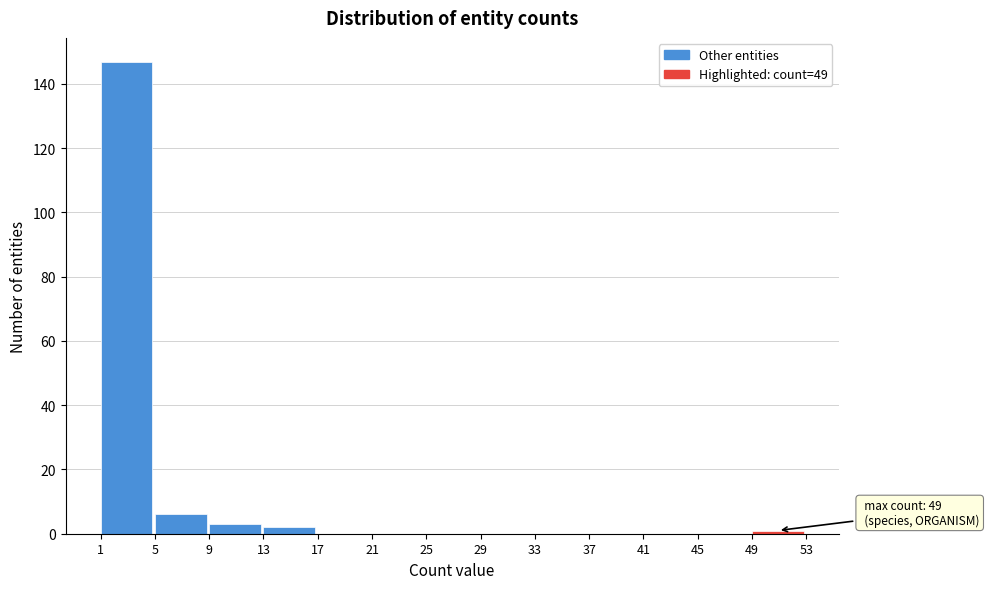

Which range on the x-axis has the tallest bar?

1 to 5